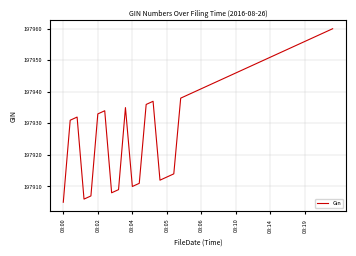

What is the maximum value shown in the chart?

197960